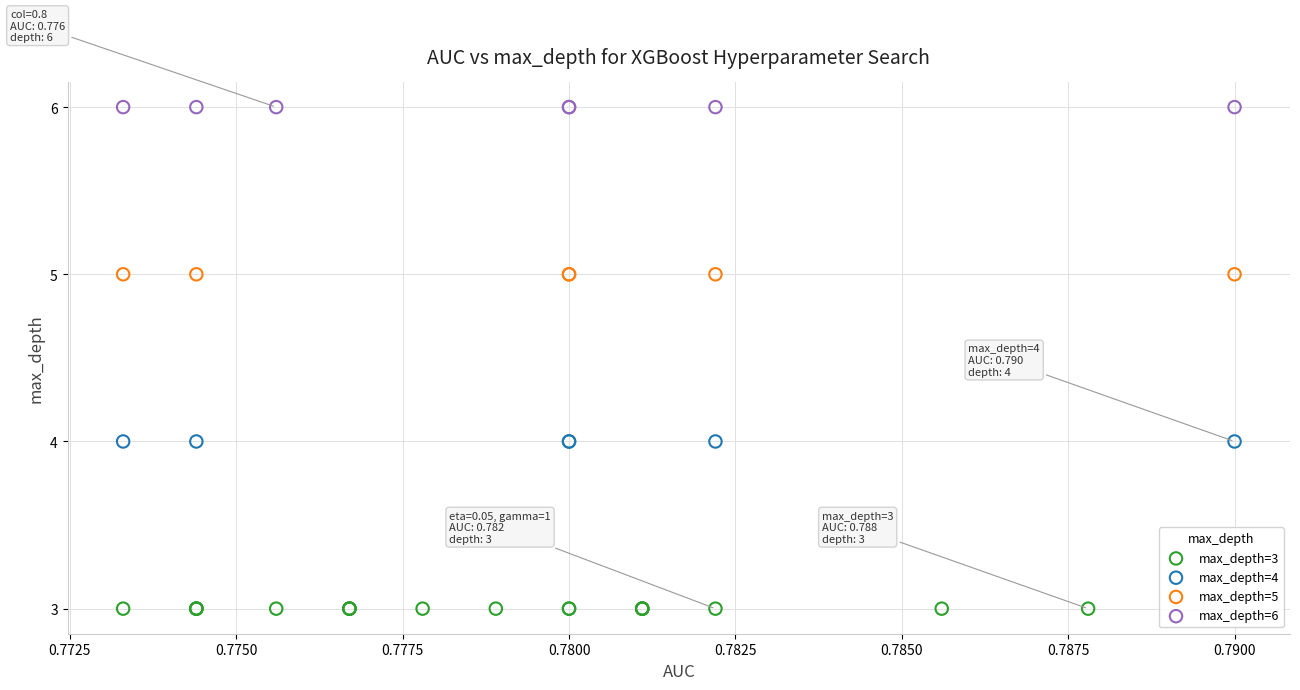

Which series contains the highest Y value?

max_depth=6